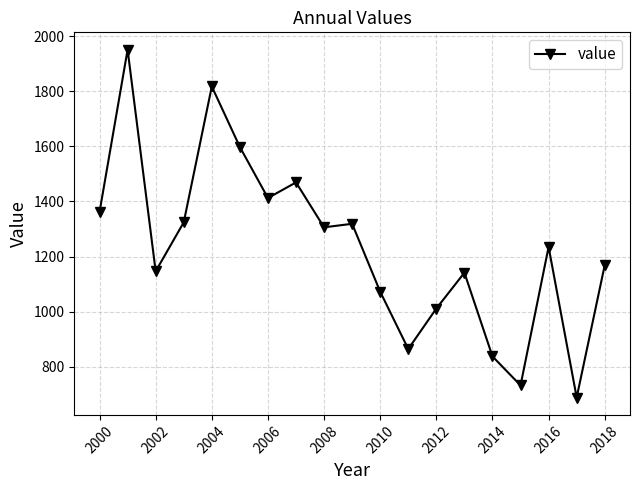

What is the difference between the maximum and minimum values?

1261.8